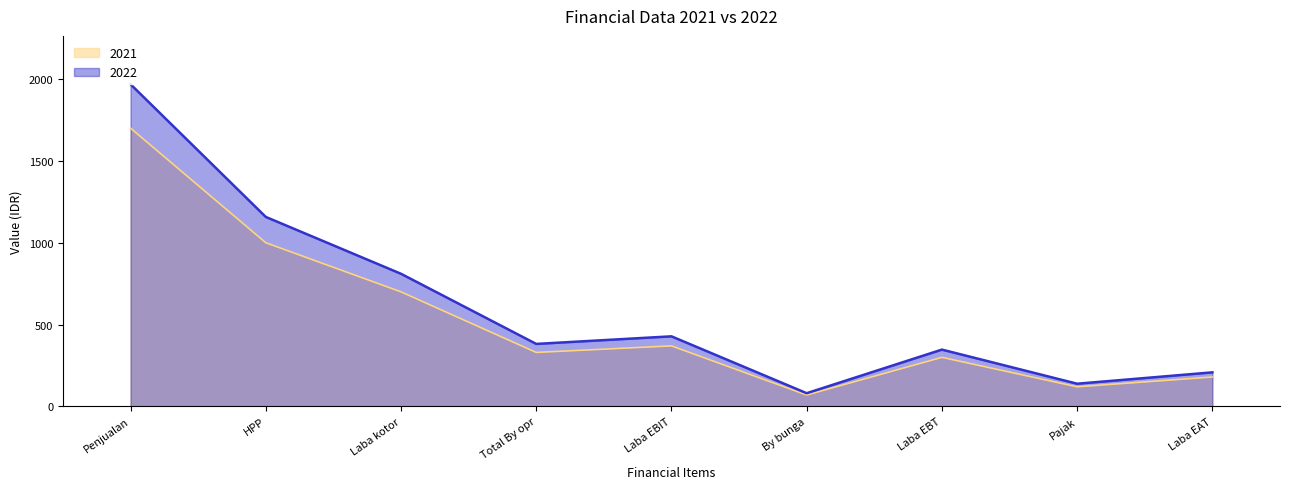

True or false: 2022 and 2021 intersect in this chart.

False